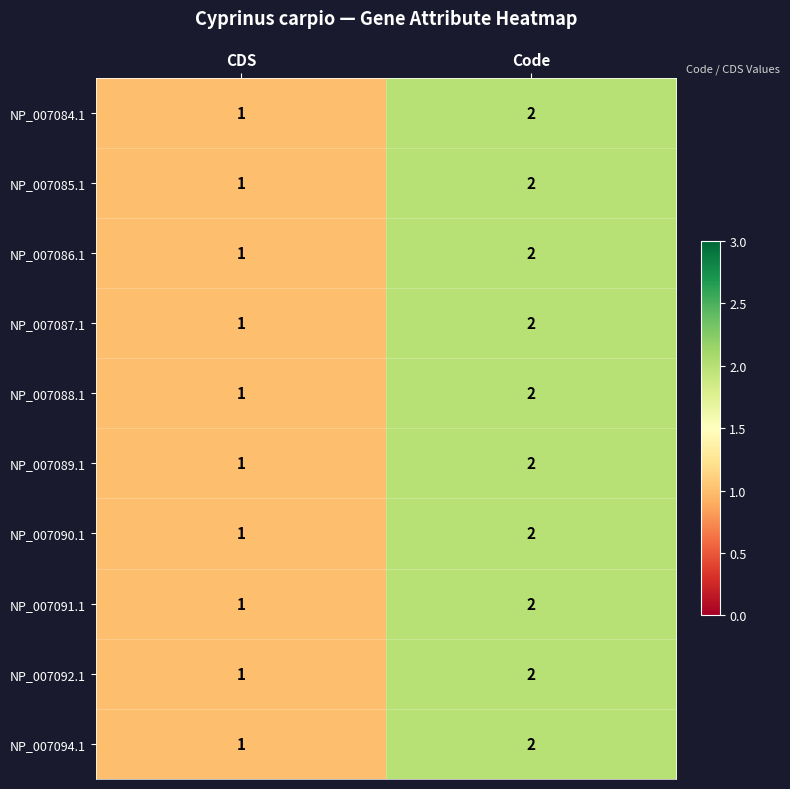

True or false: NP_007086.1 has a value of 0 at Code.

False